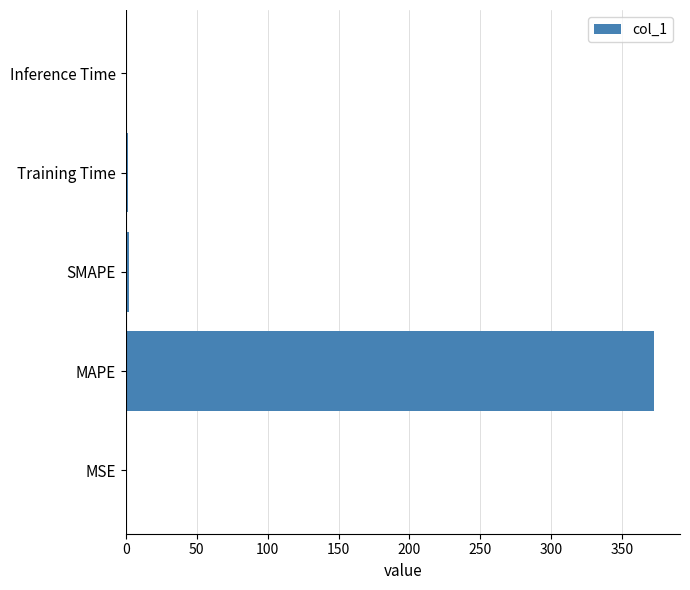

Which has a higher value, MAPE or Training Time?

MAPE